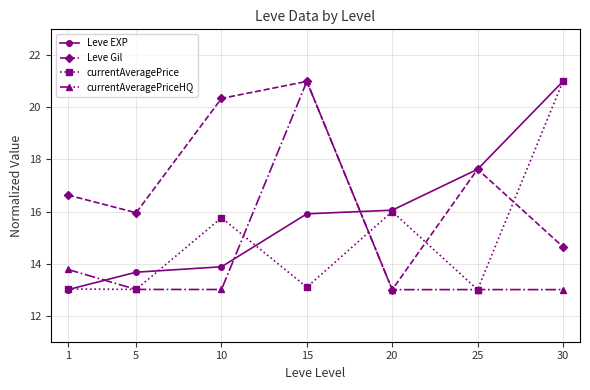

What are all the series names shown in the legend?

Leve EXP, Leve Gil, currentAveragePrice, currentAveragePriceHQ